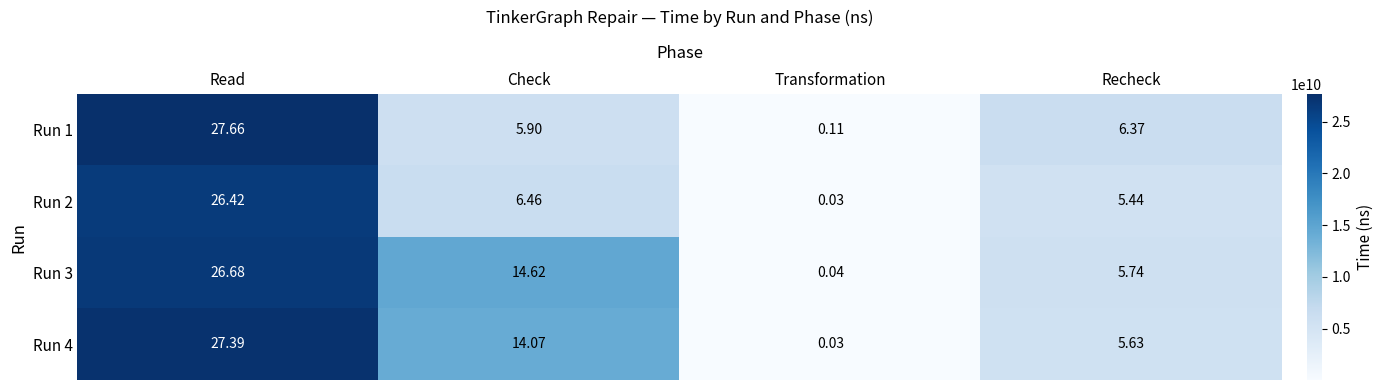

At which label does Run 2 reach its minimum?

Transformation